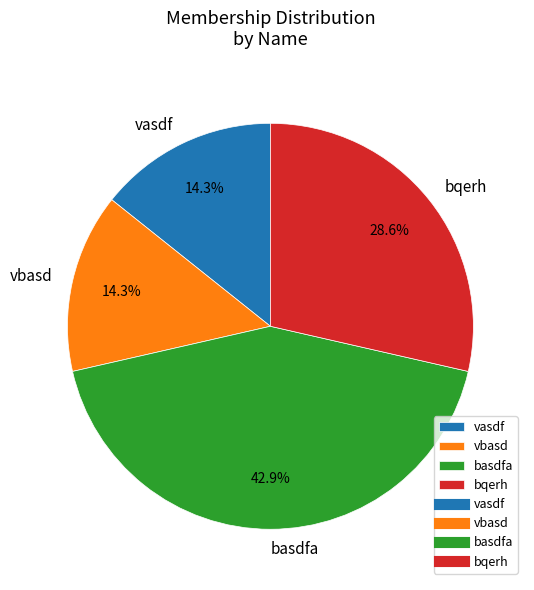

To the nearest percent, what portion does bqerh represent?

29%